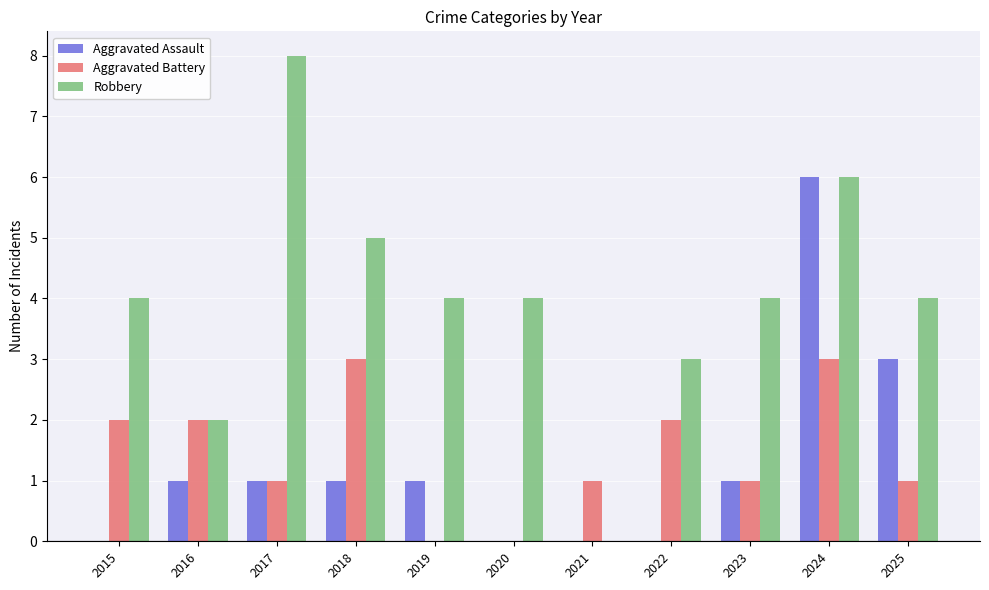

How many groups of bars are there?

11